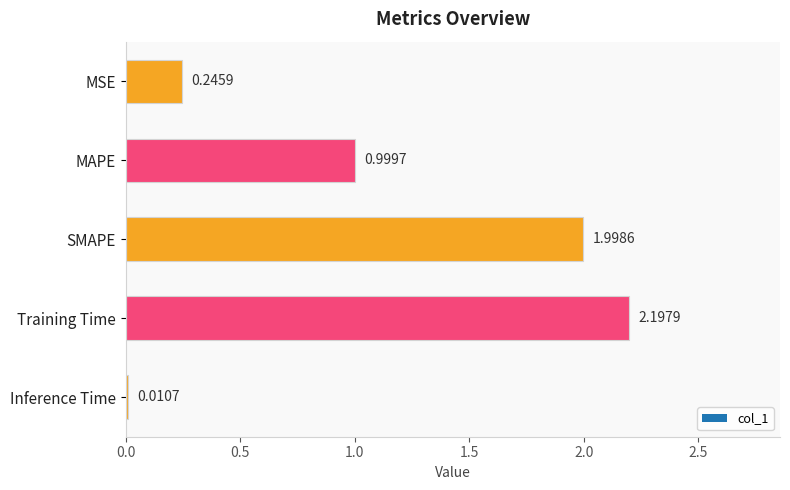

What is the sum of all values?

5.5